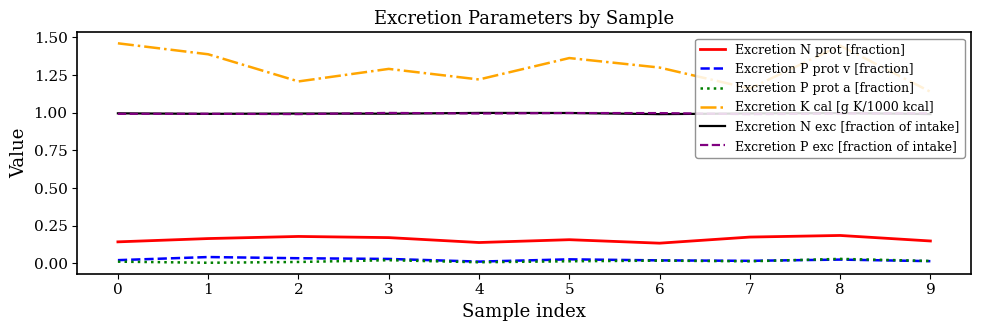

Which series has the widest spread of values?

Excretion K cal [g K/1000 kcal]